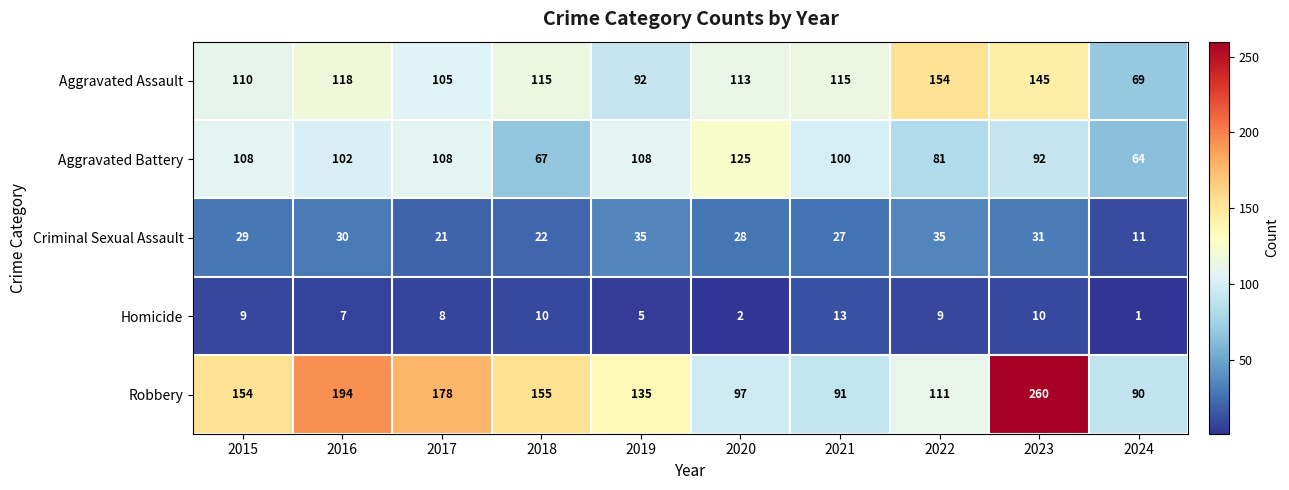

What is the difference between the maximum and minimum values in the Robbery series?

170